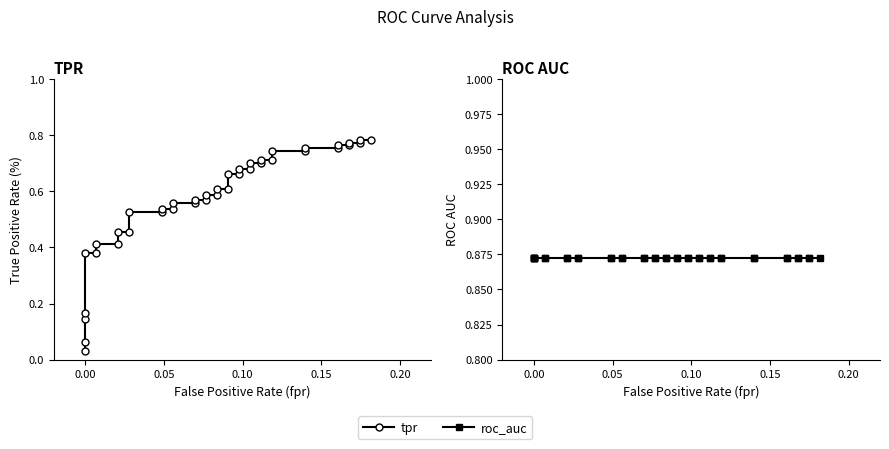

How many data points does each series have?

40